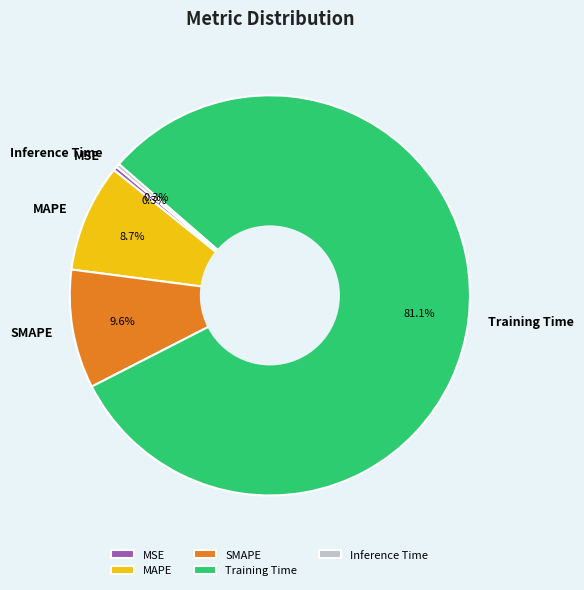

To the nearest percent, what percentage of the pie is MAPE?

9%